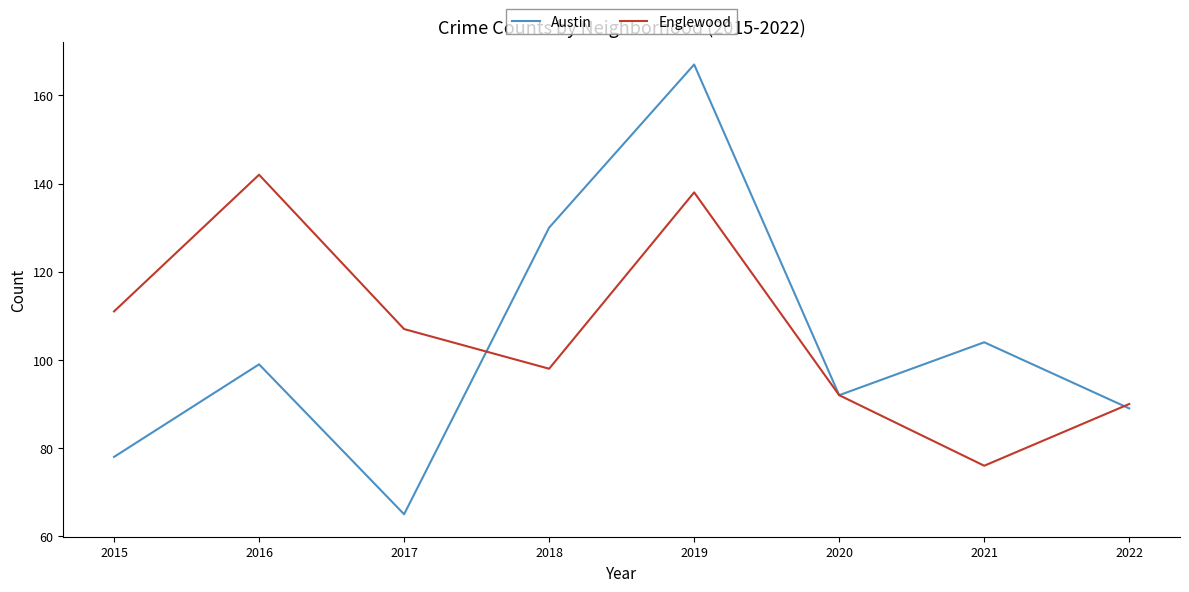

After their last crossing, which series has the higher values: Austin or Englewood?

Englewood